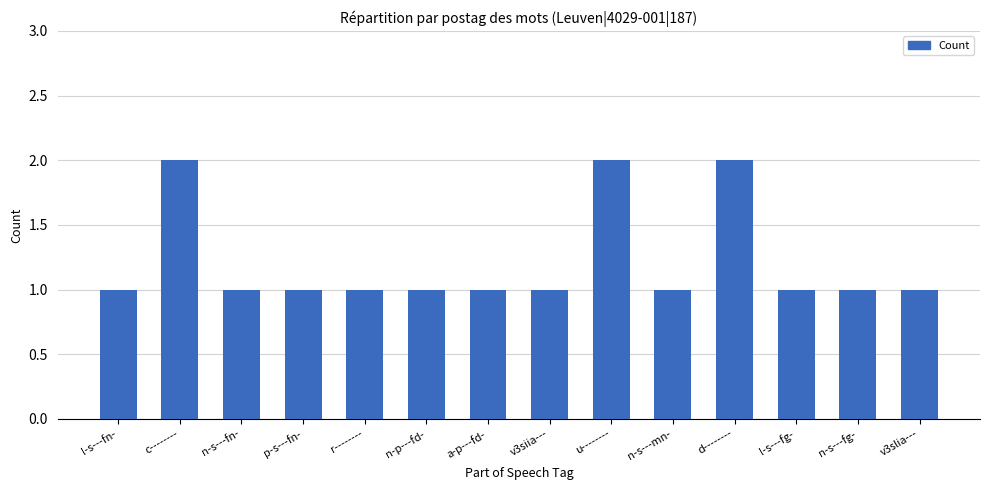

The chart shows a value of 1 at a-p---fd-. True or false?

True